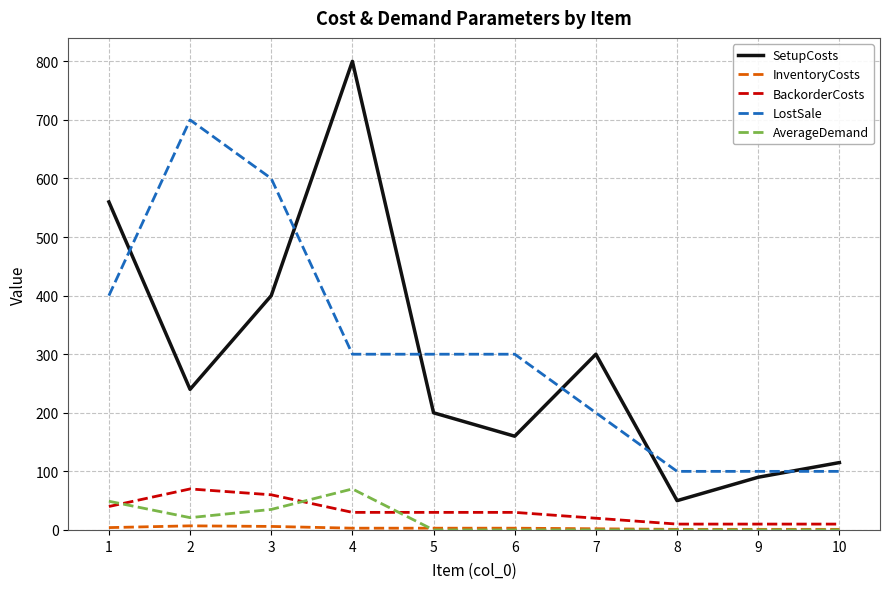

Is the value of AverageDemand at 9 greater than the value of SetupCosts at 10?

No